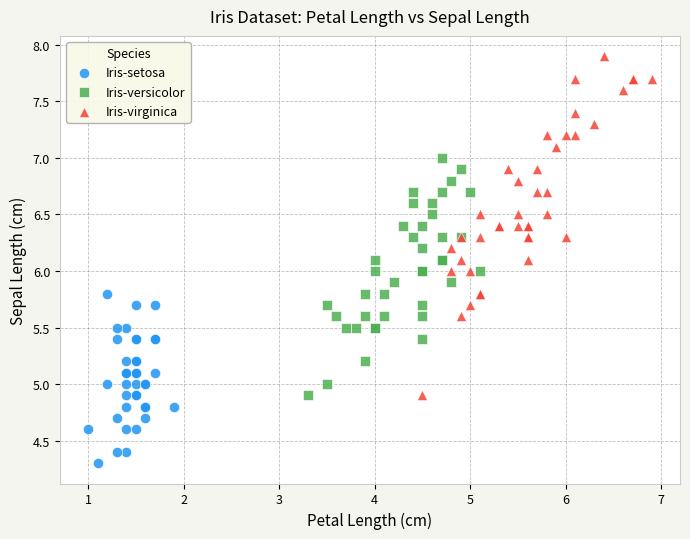

Which series reaches the minimum Y coordinate?

Iris-setosa